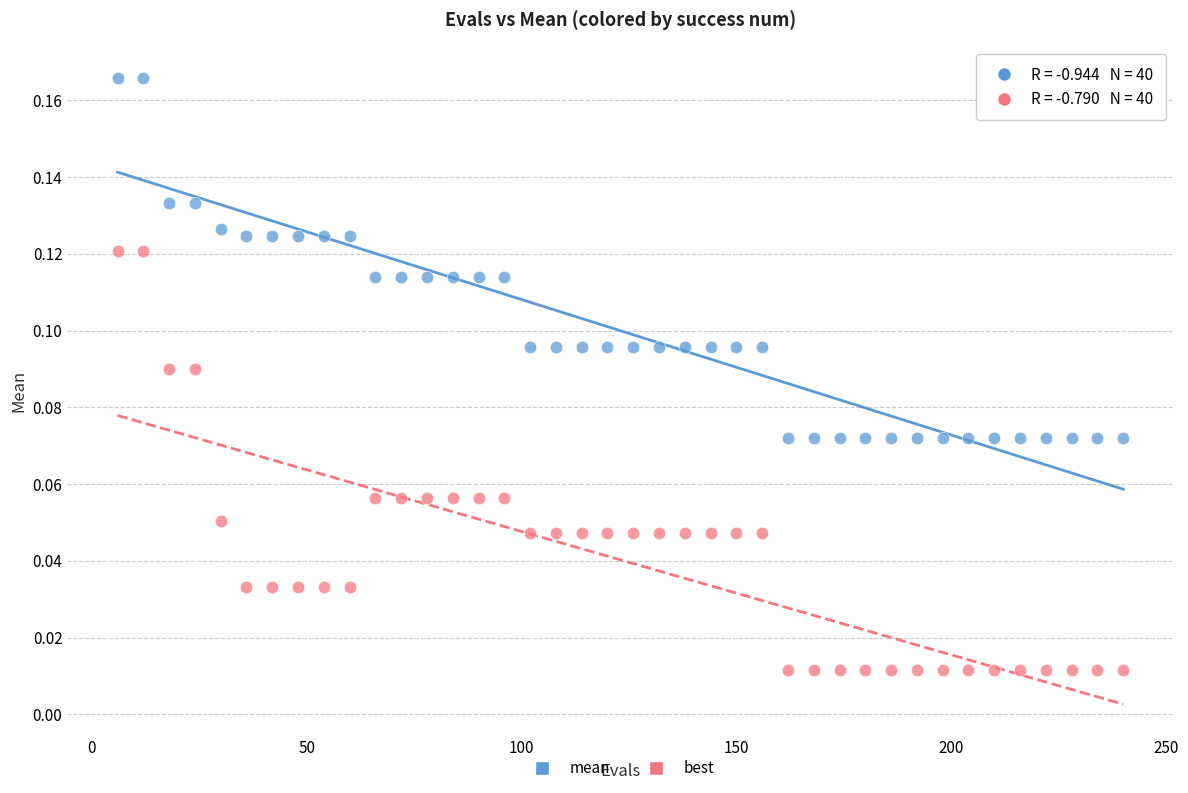

Which series reaches the minimum Y coordinate?

best